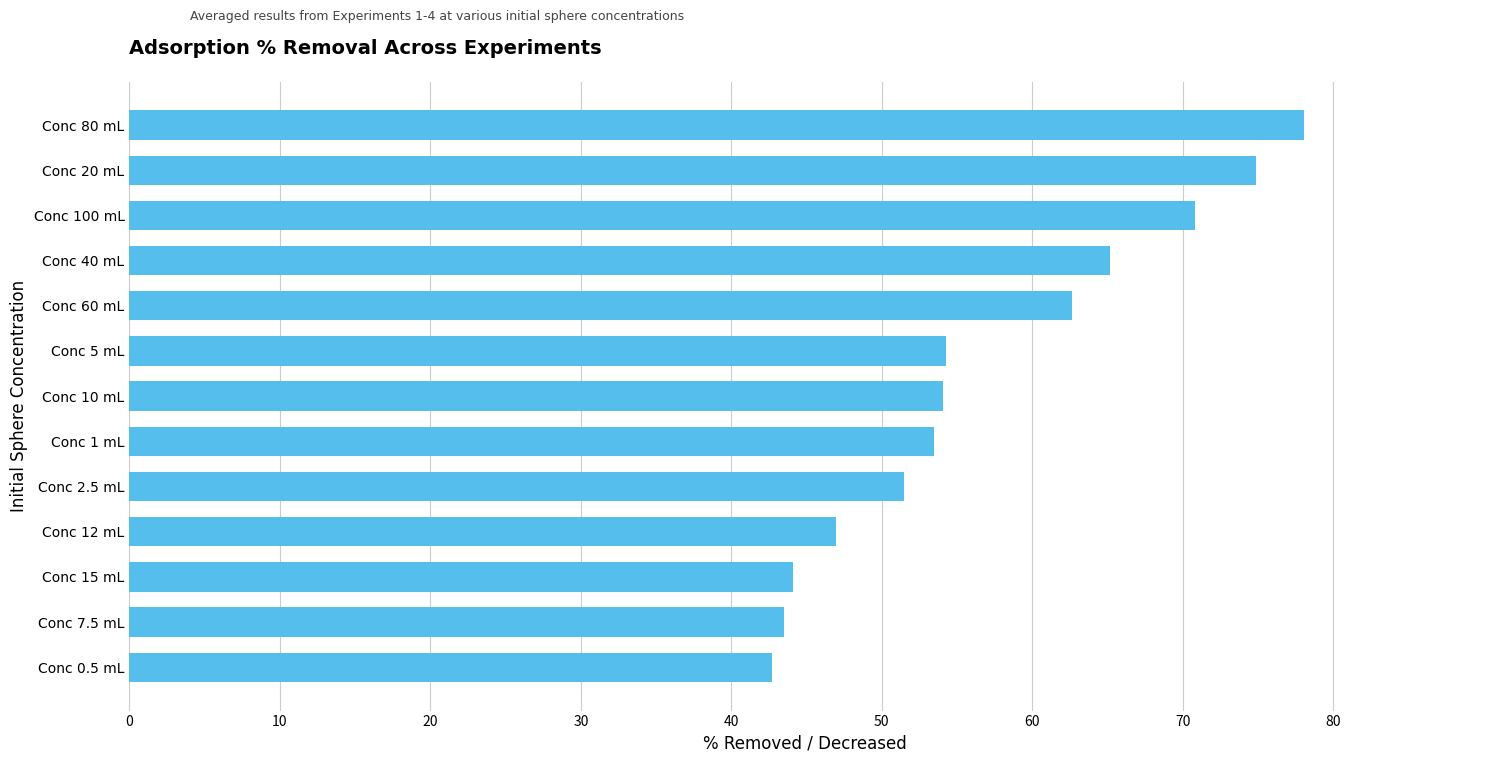

Is it true that the value at Conc 15 mL is 44.1?

True